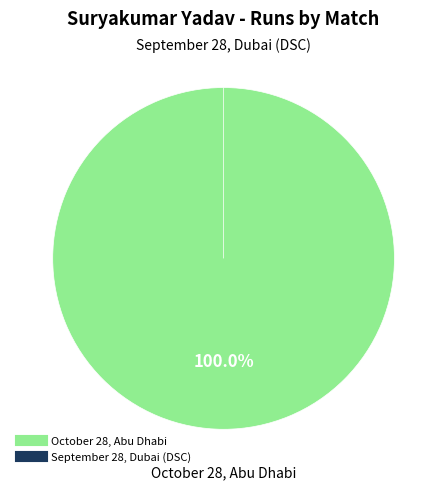

To the nearest percent, what portion does October 28, Abu Dhabi represent?

100%